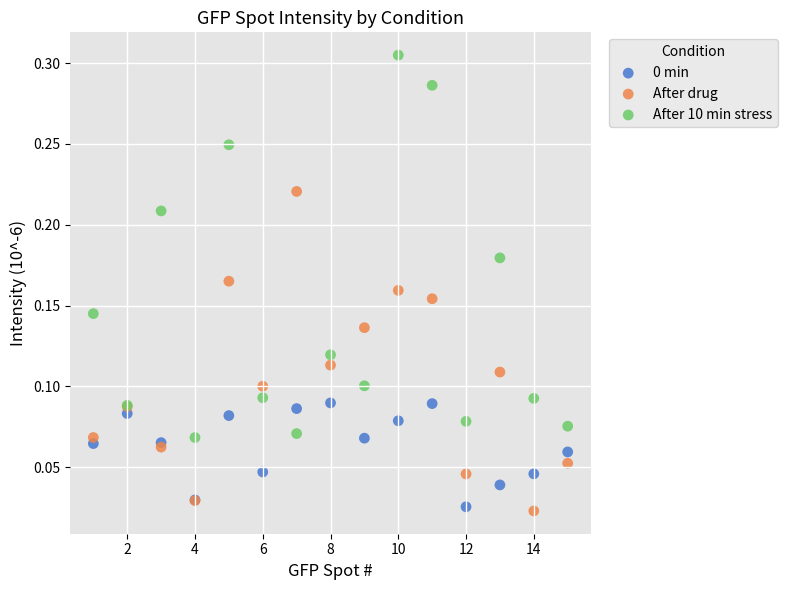

What is the X range (max minus min) for the scatter plot?

14.0